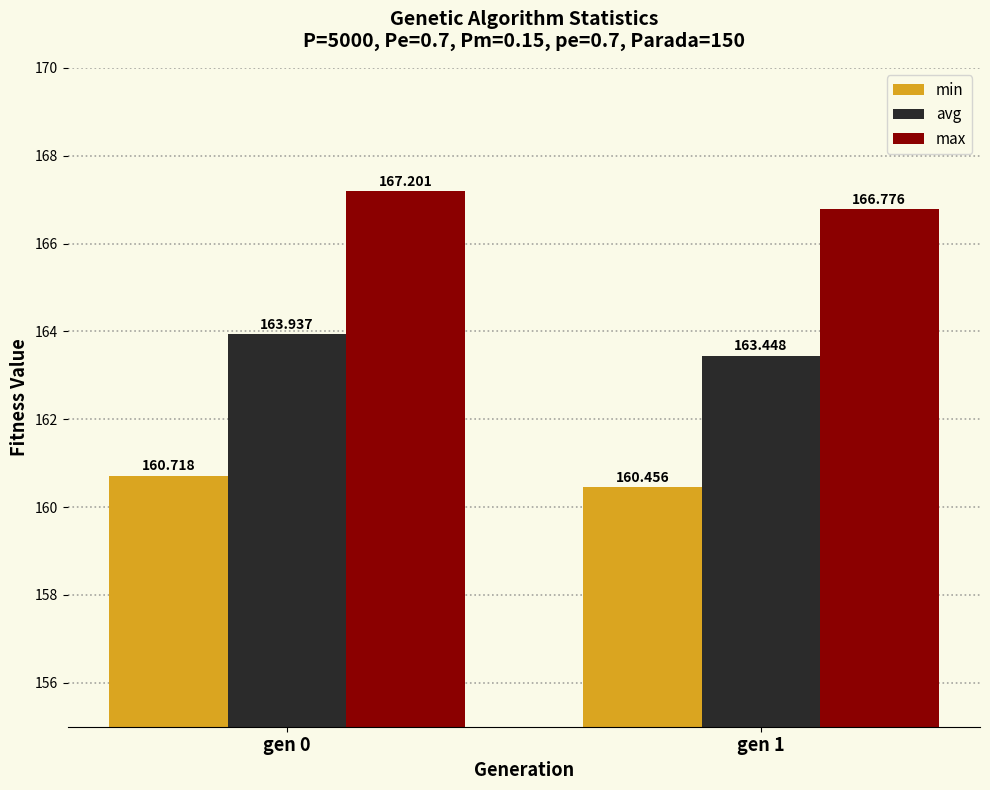

What are all the series names shown in the legend?

min, avg, max